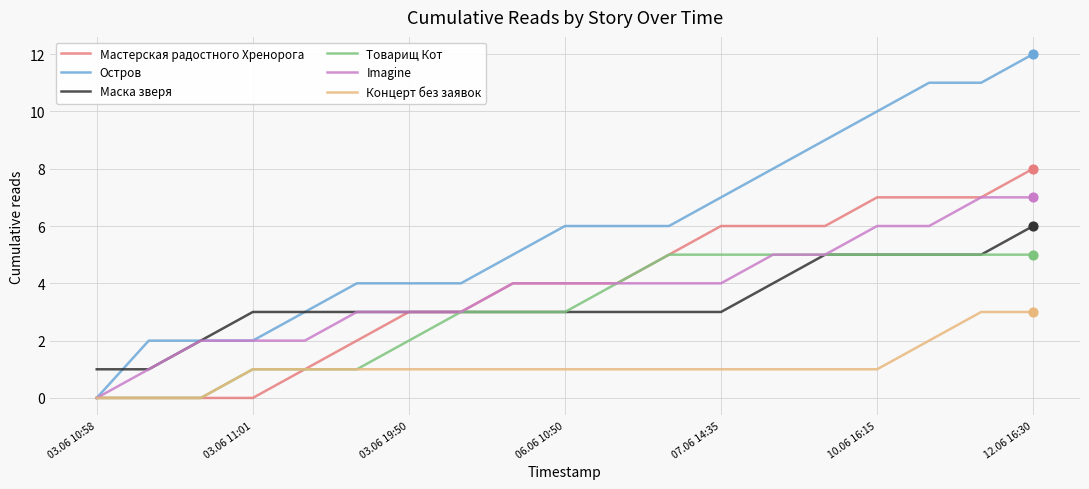

Which series has the largest total across all categories?

Остров